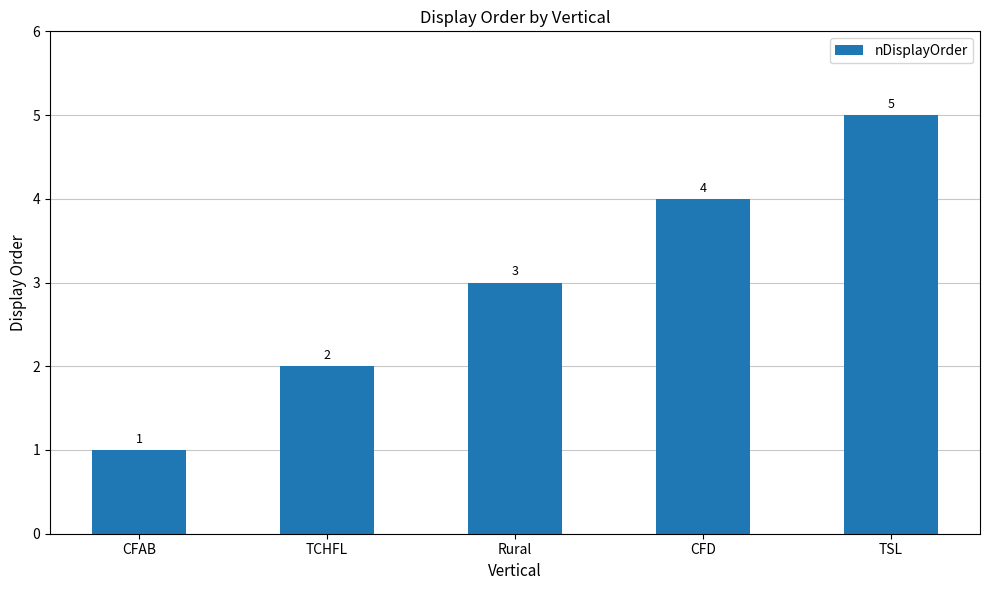

What is the label of the 1st bar from the right?

TSL